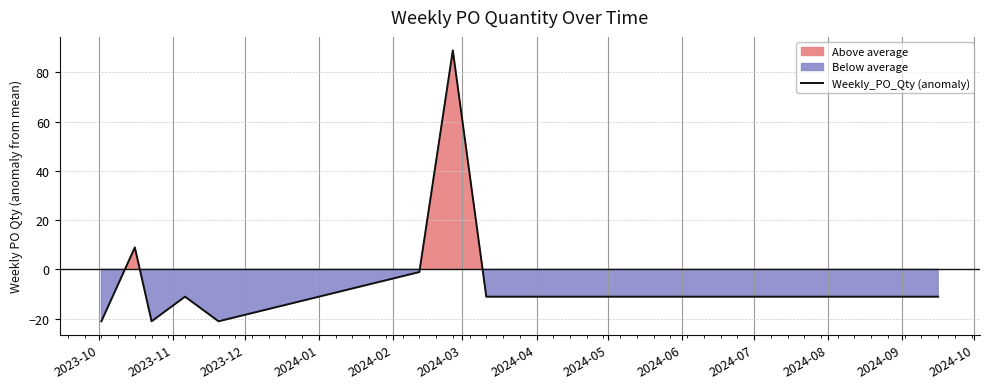

What is the highest value of the Weekly_PO_Qty (anomaly) series?

88.9